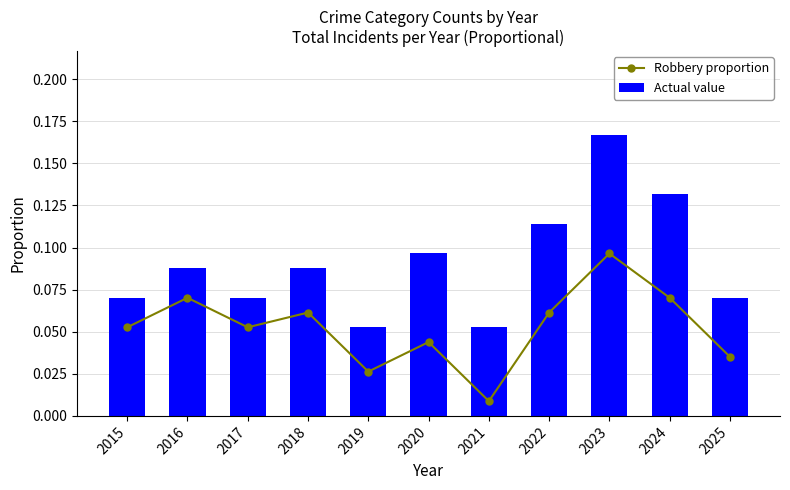

Is it true that Robbery proportion equals 0.1 at 2017?

True